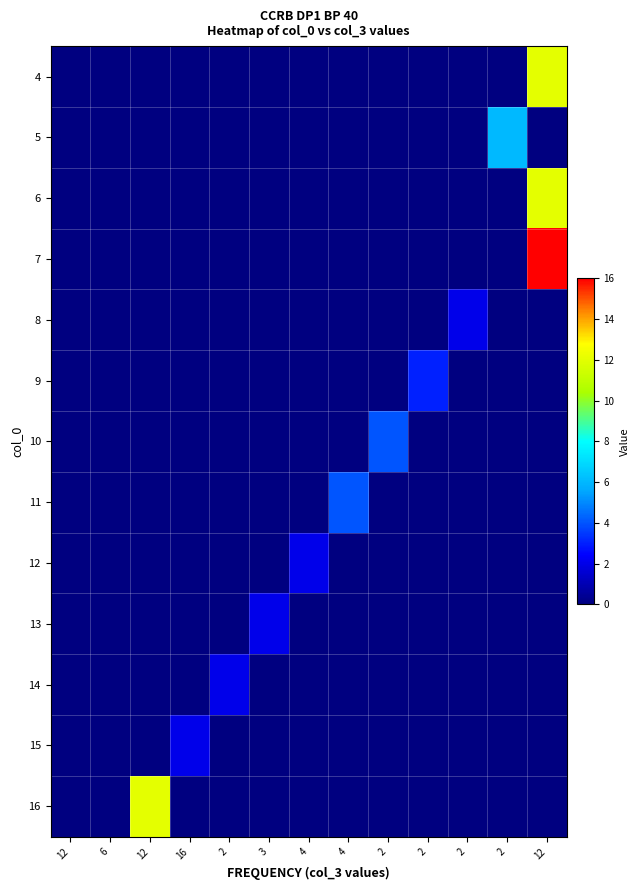

What is the maximum value shown in the chart?

16